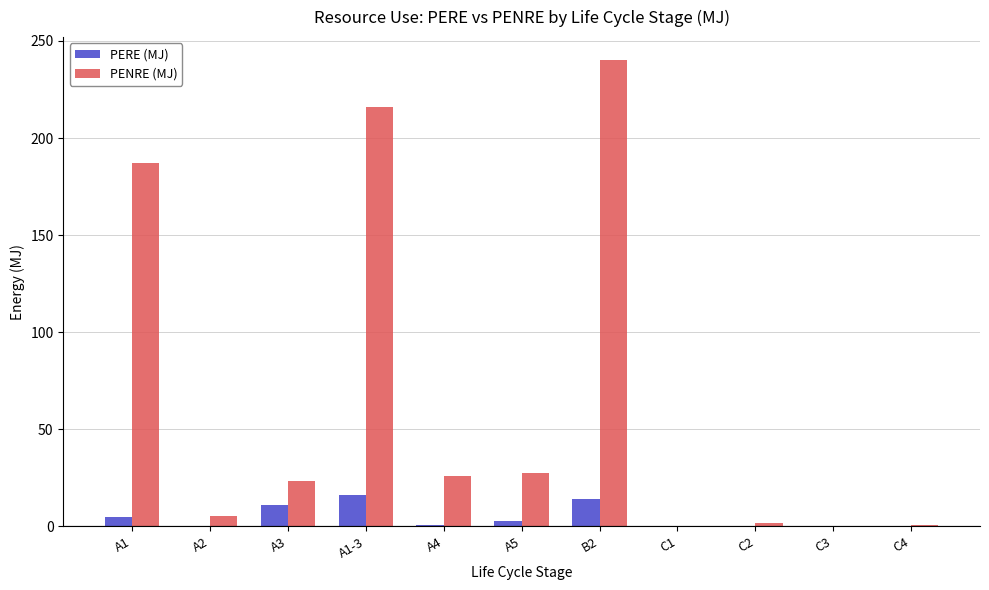

The value of PENRE (MJ) at B2 is 363.9. True or false?

False